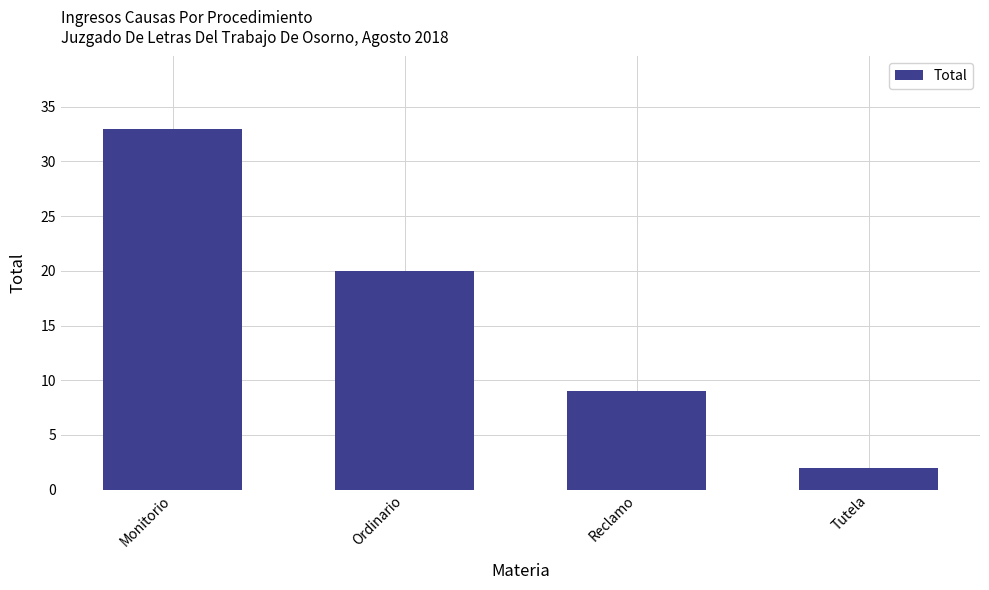

What is the label of the 3rd bar from the left?

Reclamo